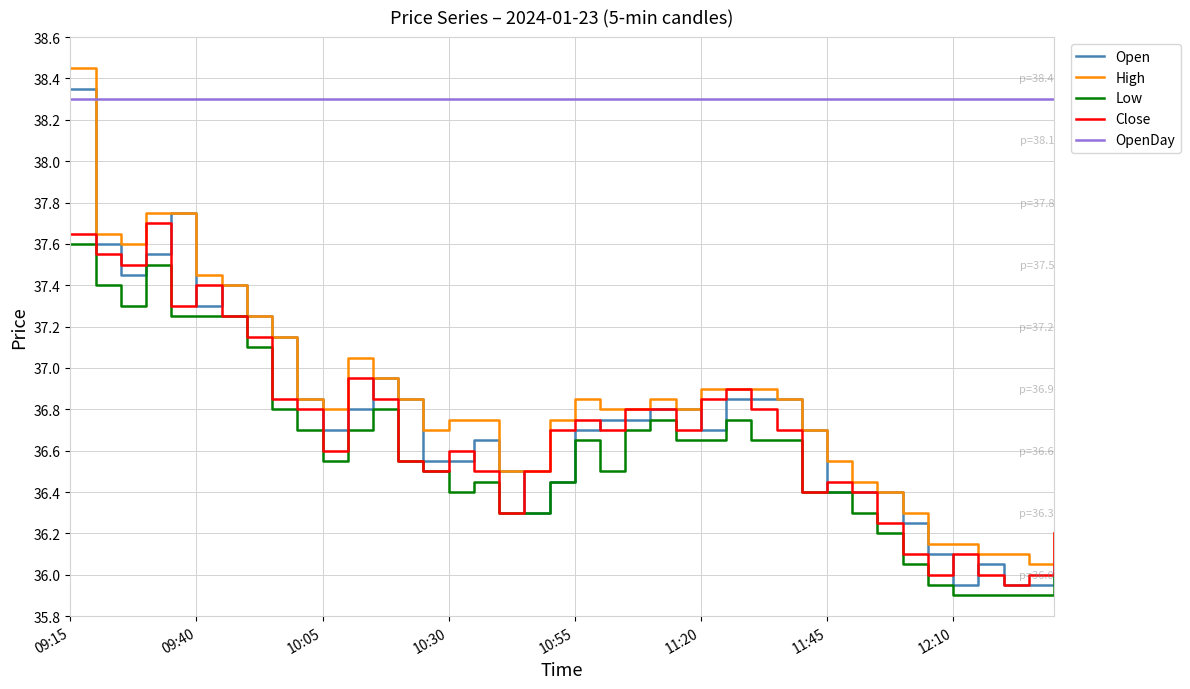

What is the lowest value of the OpenDay series?

38.3